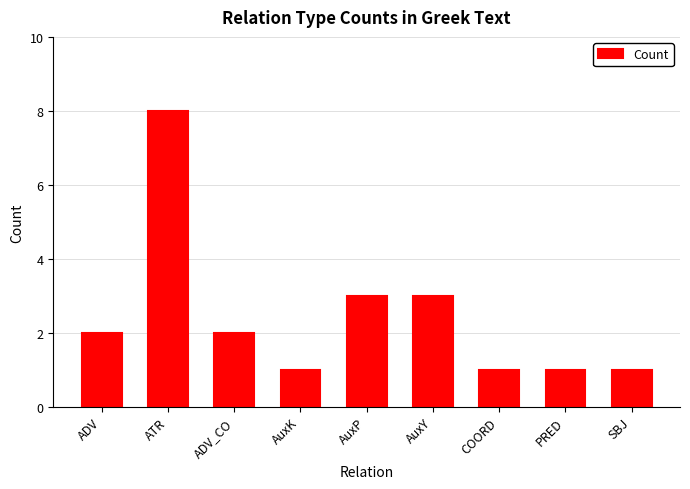

Between AuxY and AuxK, which is larger?

AuxY